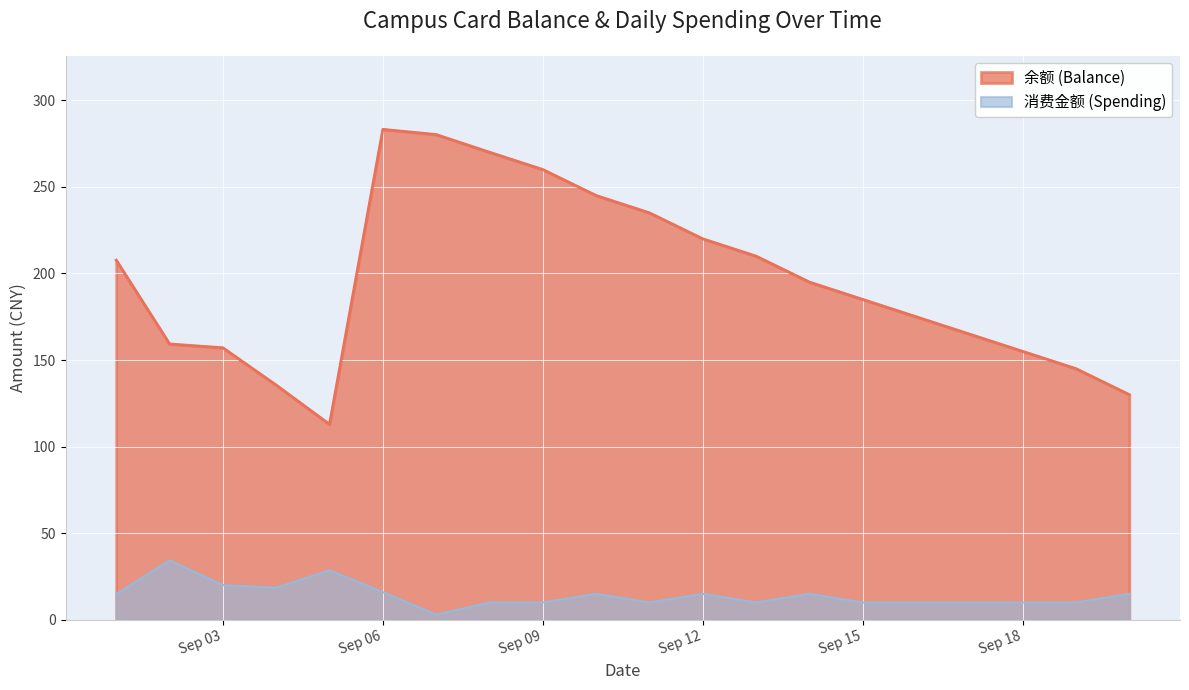

At how many categories does at least one series exceed 55?

20